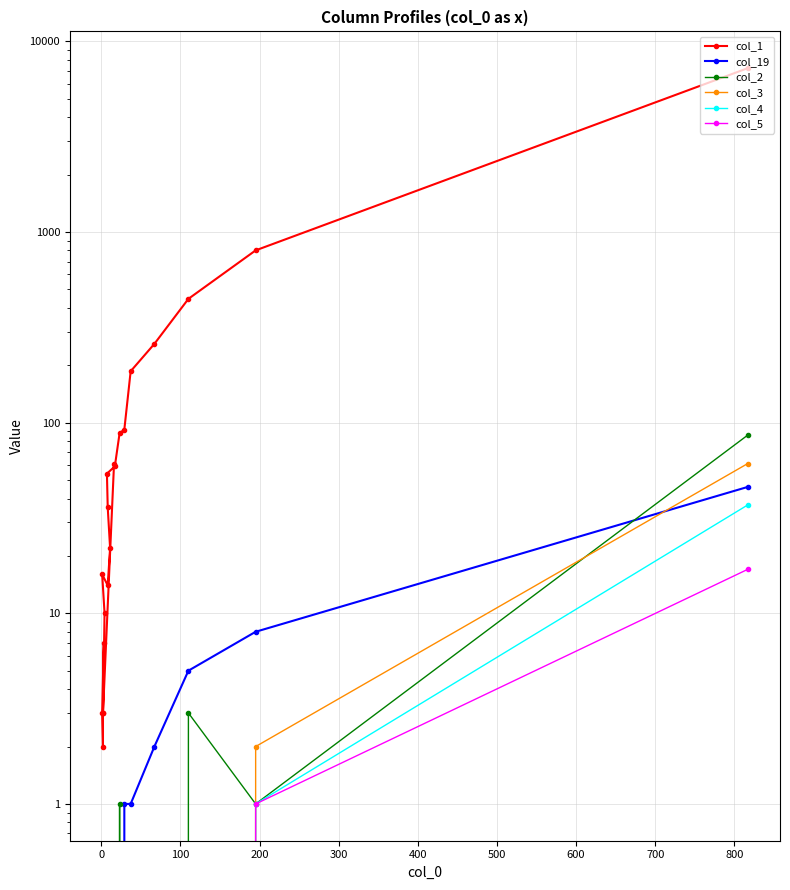

What is the difference between the highest and lowest values at 600?

59